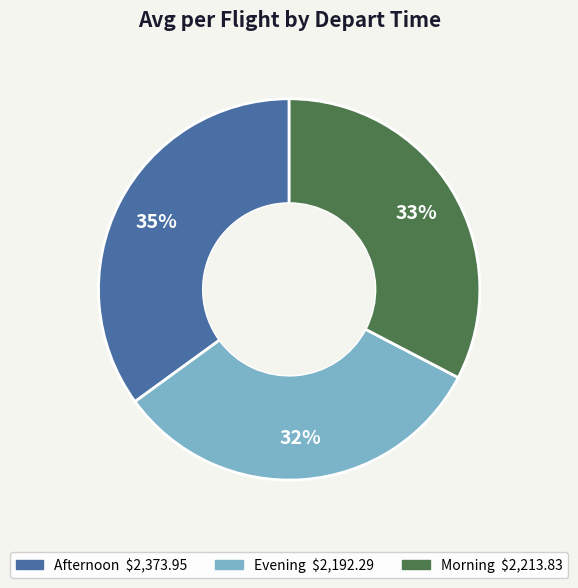

Is Morning the majority of the pie?

No